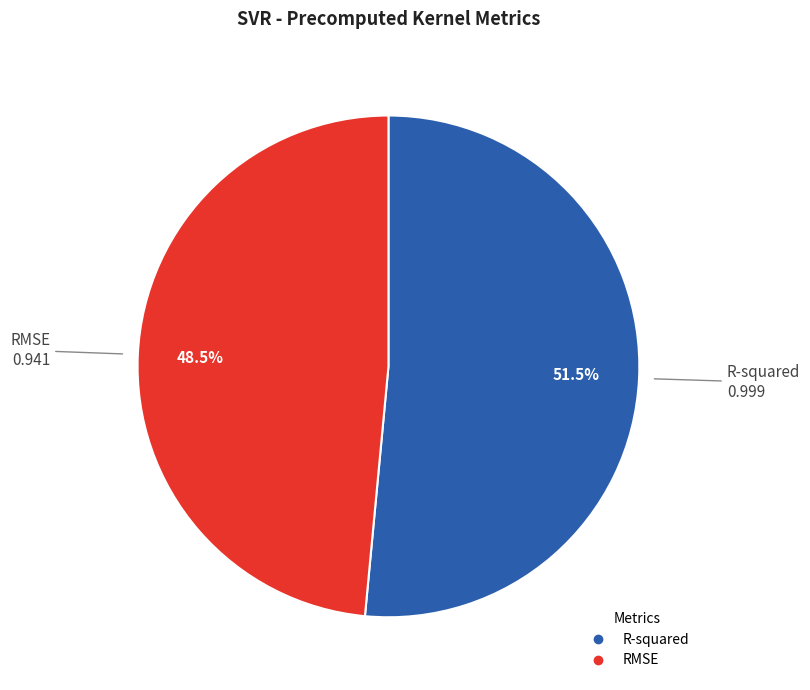

The RMSE slice represents 59% of the pie. True or false?

False